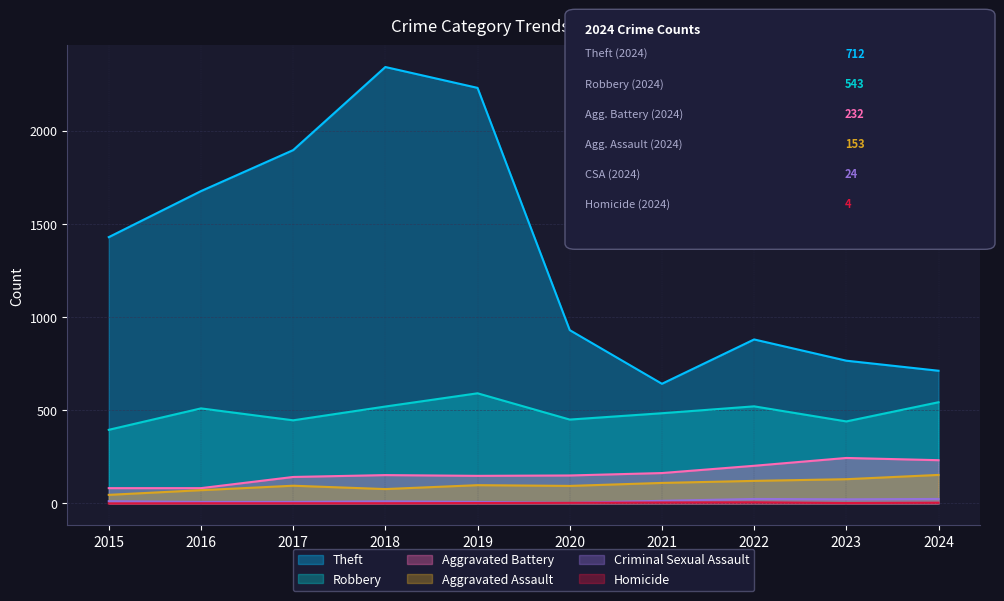

The value of Robbery at 2017 is 225. True or false?

False